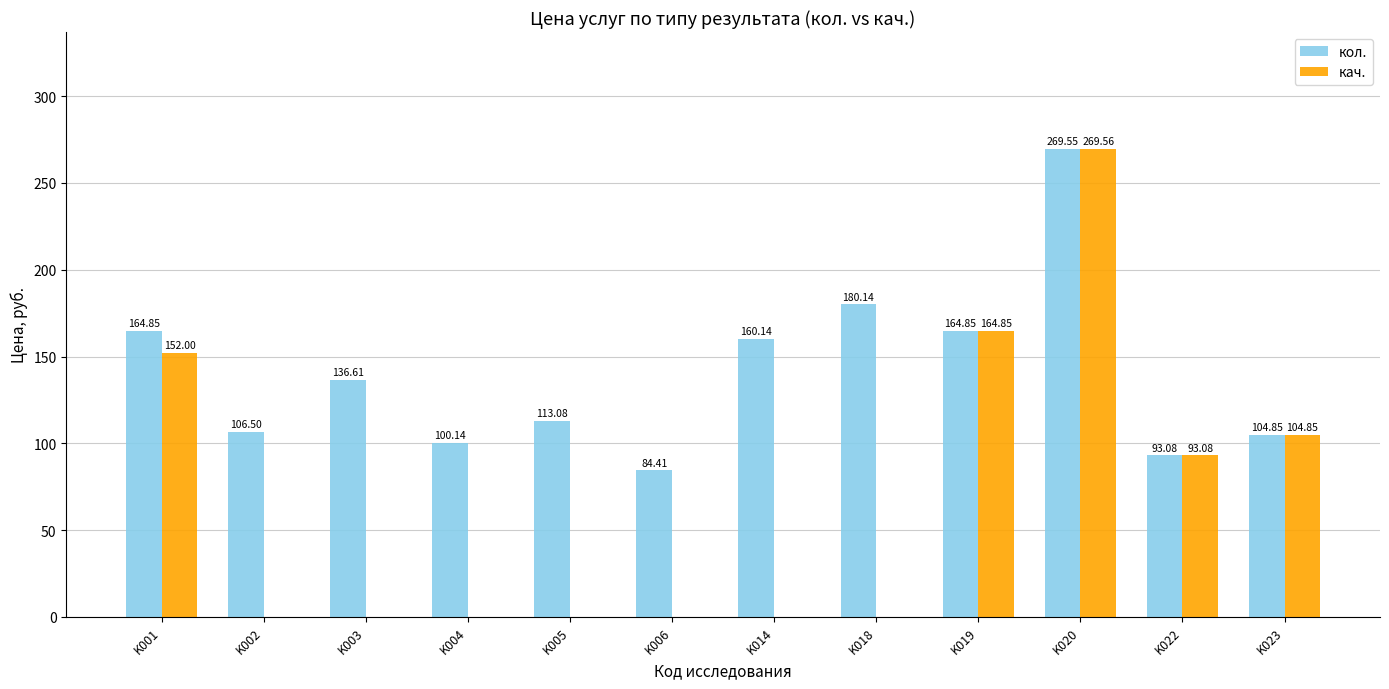

Which series has the largest total across all categories?

кол.